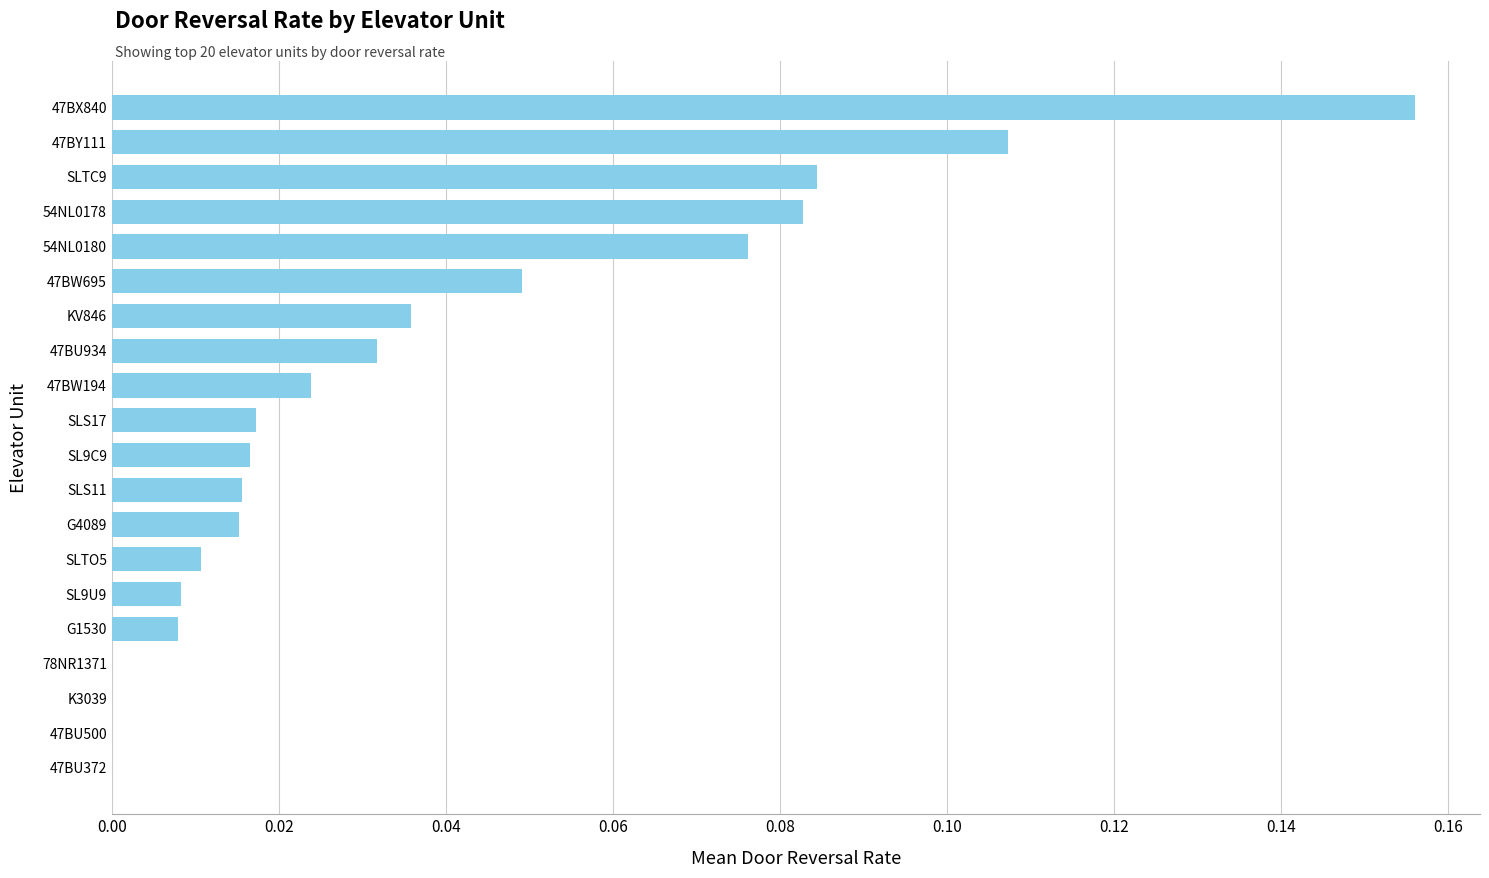

Which label corresponds to the largest value in the chart?

47BX840